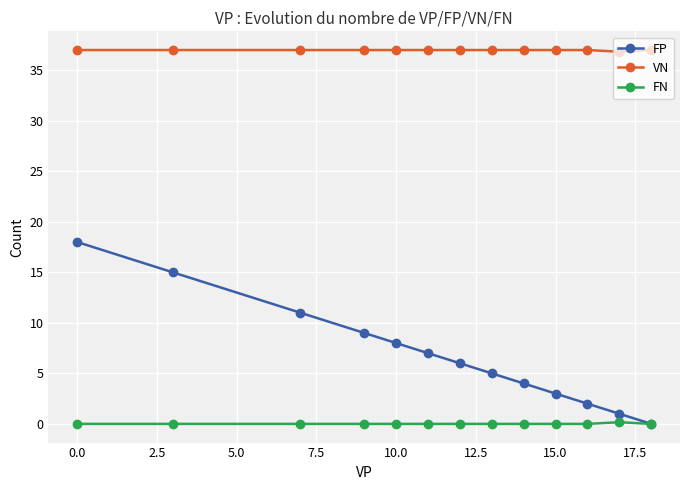

Rank the series by their average value, from highest to lowest.

VN, FP, FN